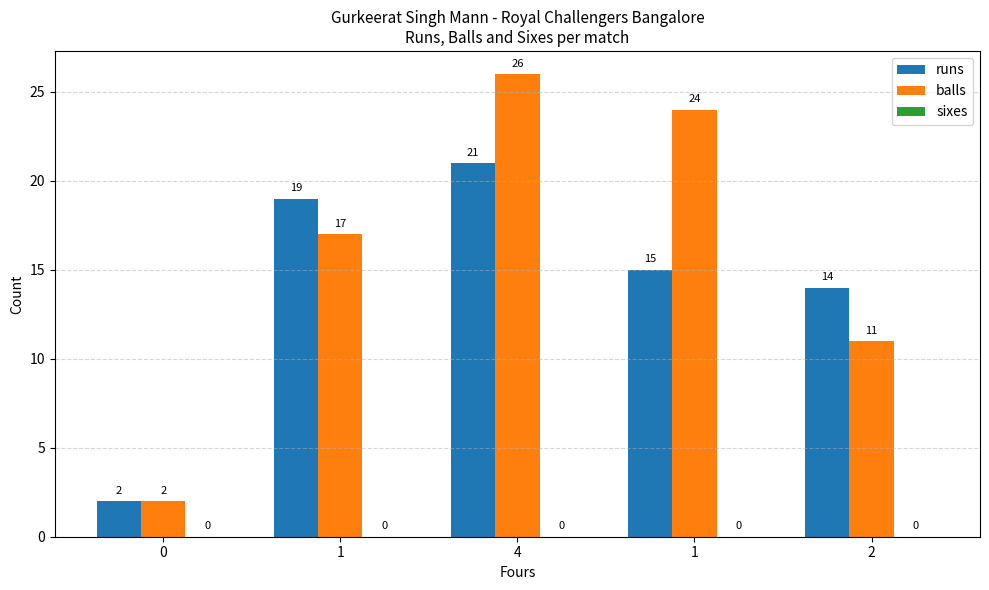

Count the number of data series in this chart.

2